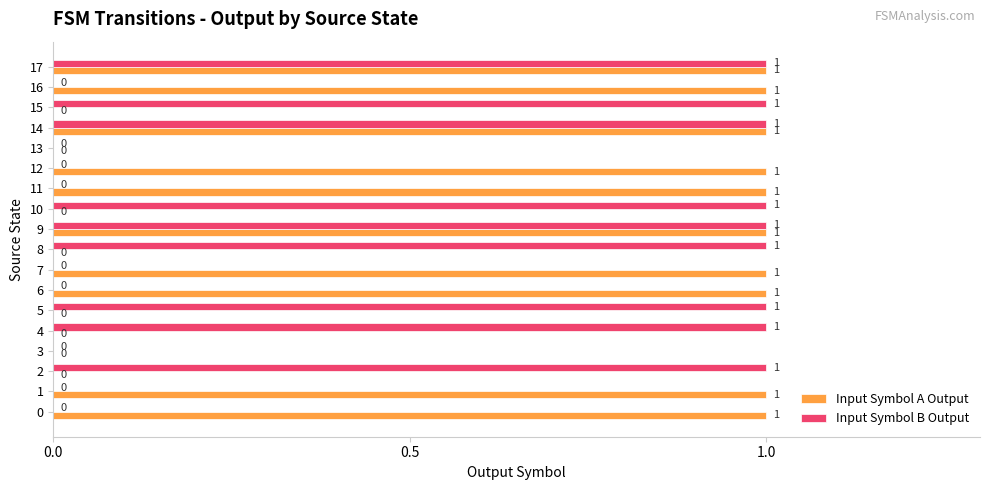

The Input Symbol A Output series shows 0 at 4. True or false?

True